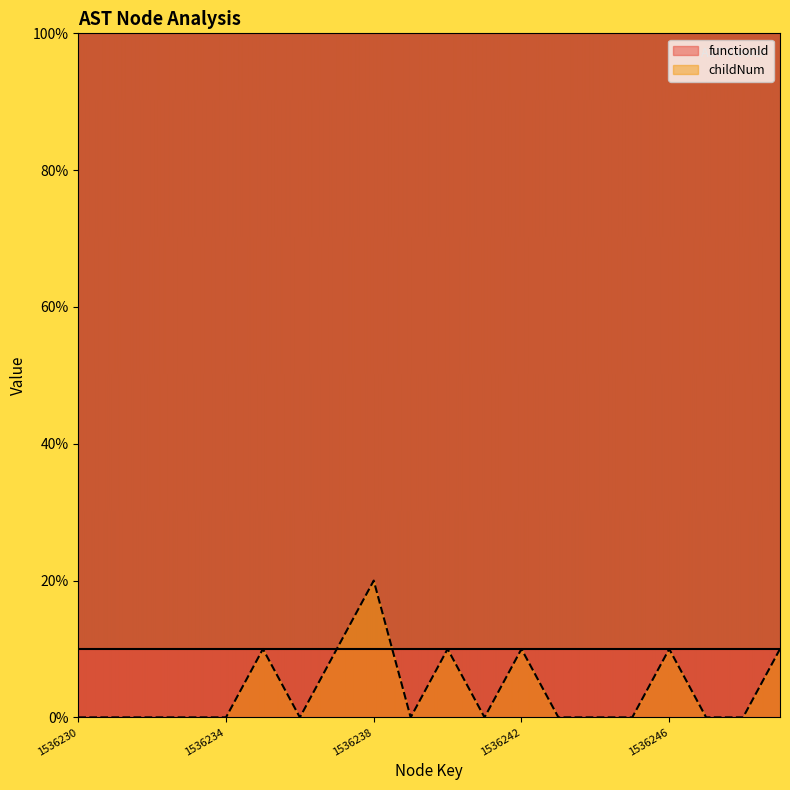

At which category does the data reach its first local valley?

1536236